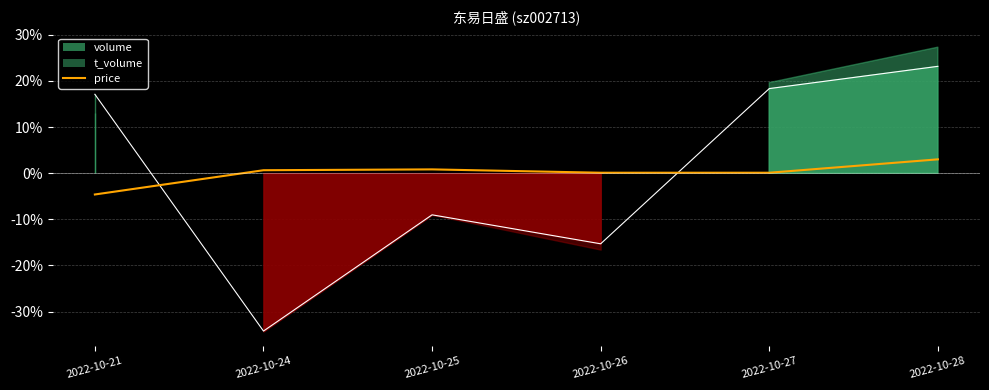

Is it true that the value at 2022-10-24 is 0.4?

False